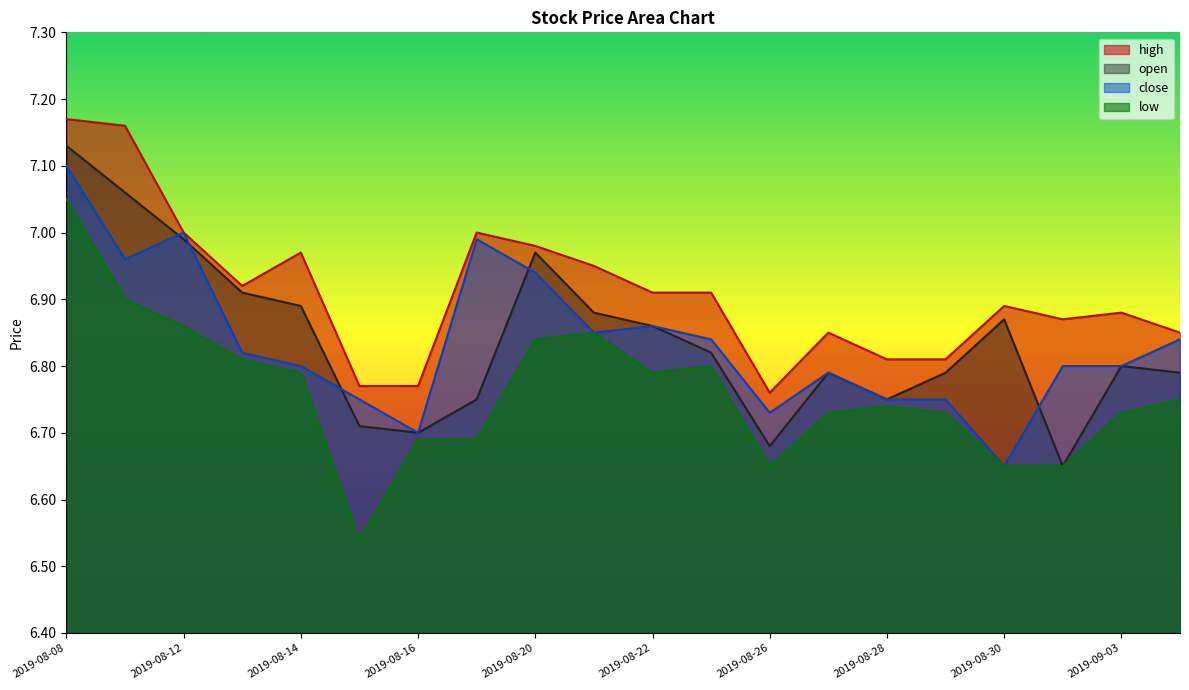

Does the chart have visible grid lines?

No